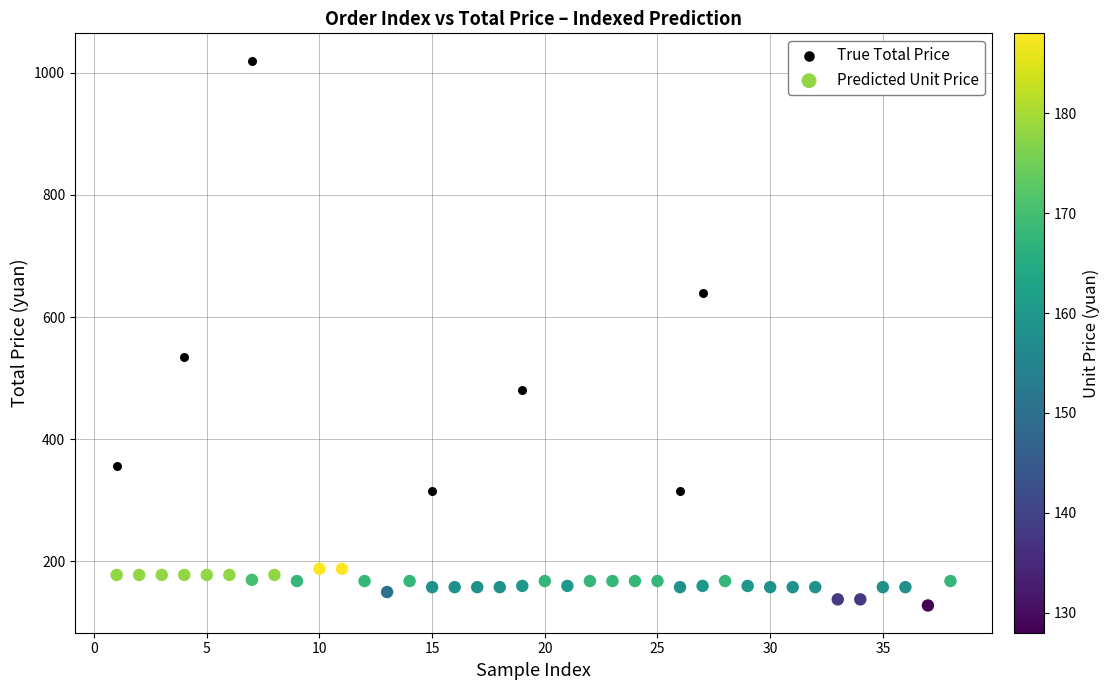

In the True Total Price series, what Y value is closest to 574?

534